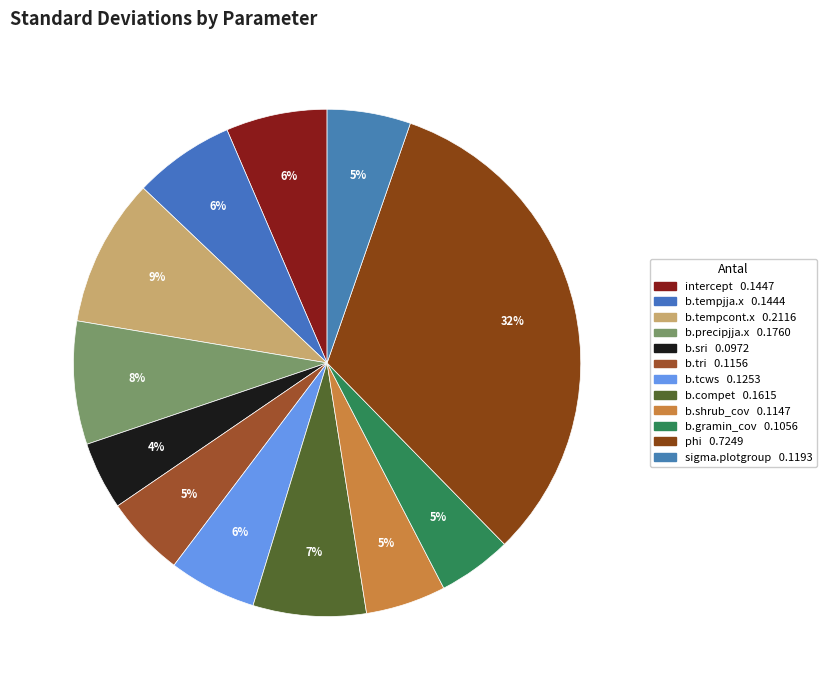

To the nearest percent, what percentage of the pie is b.tri?

5%